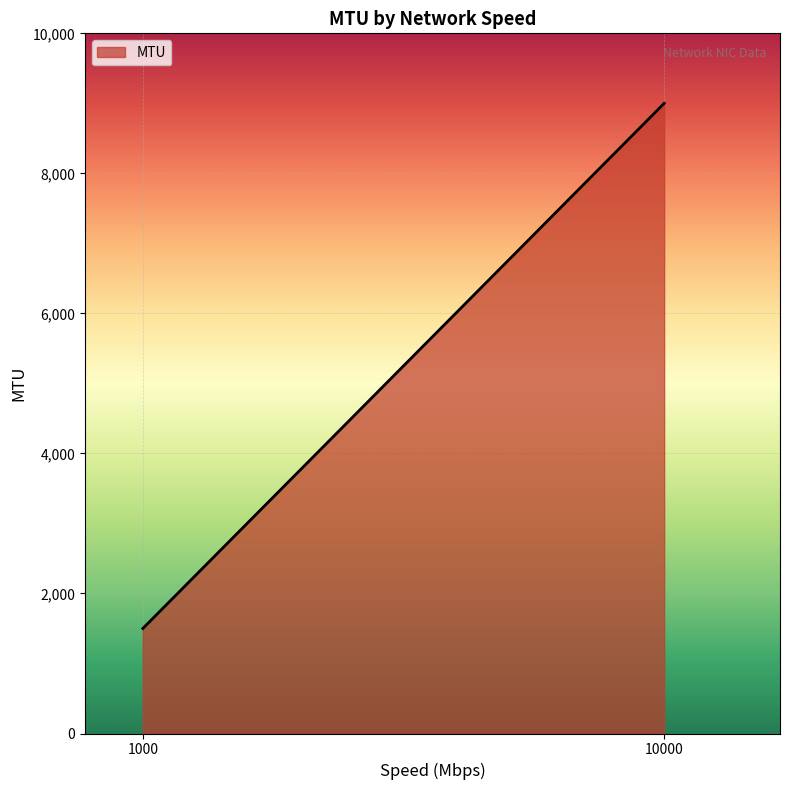

Is it true that the value at 10000 is 15675?

False